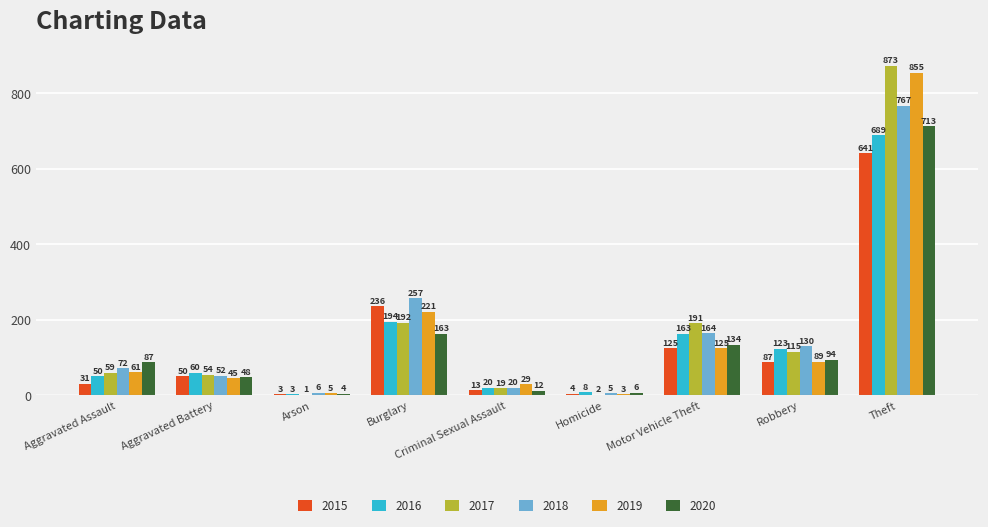

At which label is 2017 closest to 437?

Burglary